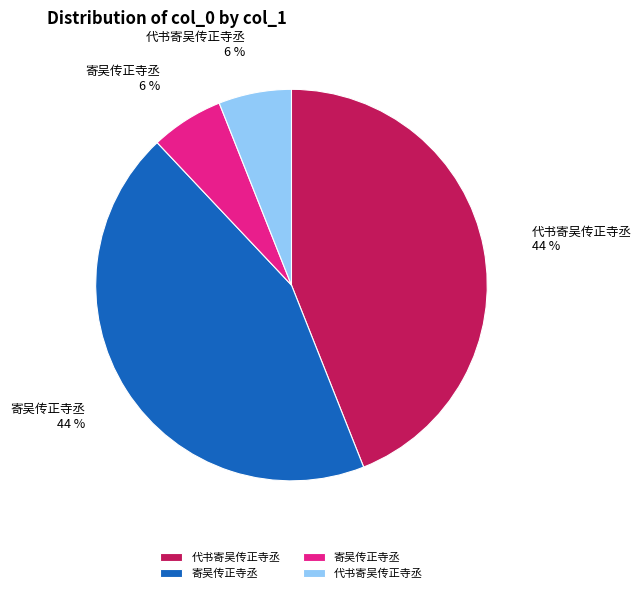

To the nearest percent, what is the average slice percentage?

25%